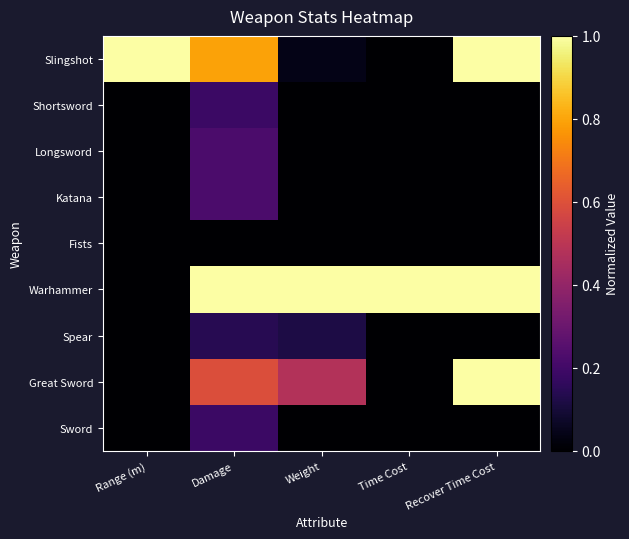

Reading left to right, list all the values displayed in this chart.

Slingshot: Range (m)=1.0	Damage=0.8	Weight=0.0	Time Cost=0.0	Recover Time Cost=1.0
Shortsword: Range (m)=0.0	Damage=0.2	Weight=0.0	Time Cost=0.0	Recover Time Cost=0.0
Longsword: Range (m)=0.0	Damage=0.2	Weight=0.0	Time Cost=0.0	Recover Time Cost=0.0
Katana: Range (m)=0.0	Damage=0.2	Weight=0.0	Time Cost=0.0	Recover Time Cost=0.0
Fists: Range (m)=0.0	Damage=0.0	Weight=0.0	Time Cost=0.0	Recover Time Cost=0.0
Warhammer: Range (m)=0.0	Damage=1.0	Weight=1.0	Time Cost=1.0	Recover Time Cost=1.0
Spear: Range (m)=0.0	Damage=0.1	Weight=0.1	Time Cost=0.0	Recover Time Cost=0.0
Great Sword: Range (m)=0.0	Damage=0.6	Weight=0.5	Time Cost=0.0	Recover Time Cost=1.0
Sword: Range (m)=0.0	Damage=0.2	Weight=0.0	Time Cost=0.0	Recover Time Cost=0.0